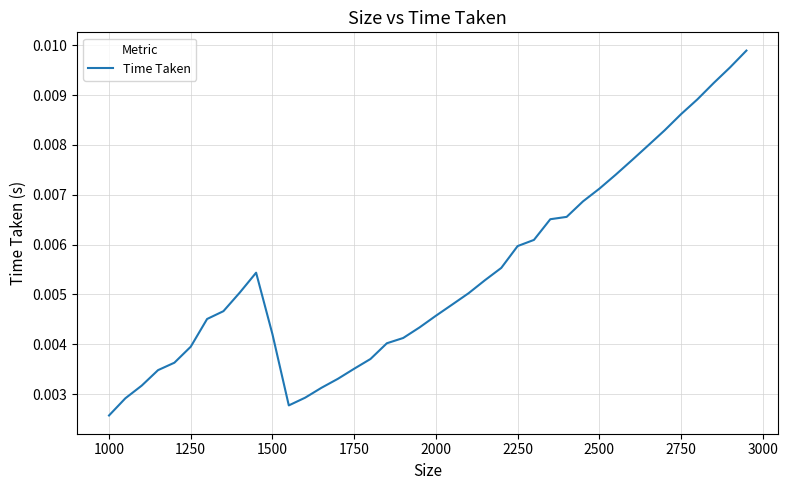

Is this an area chart (filled region under the line)?

No